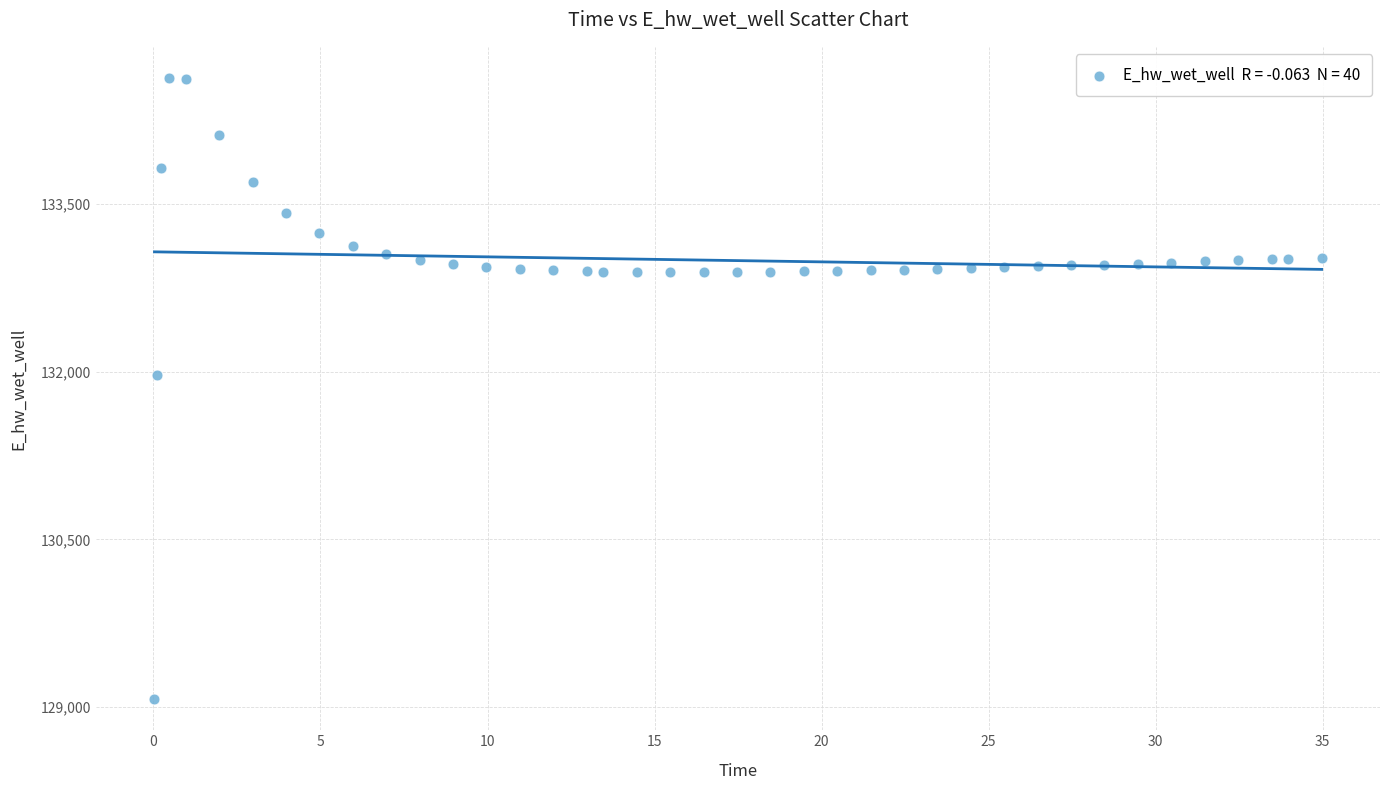

What is the range of Y values (max minus min)?

5557.7